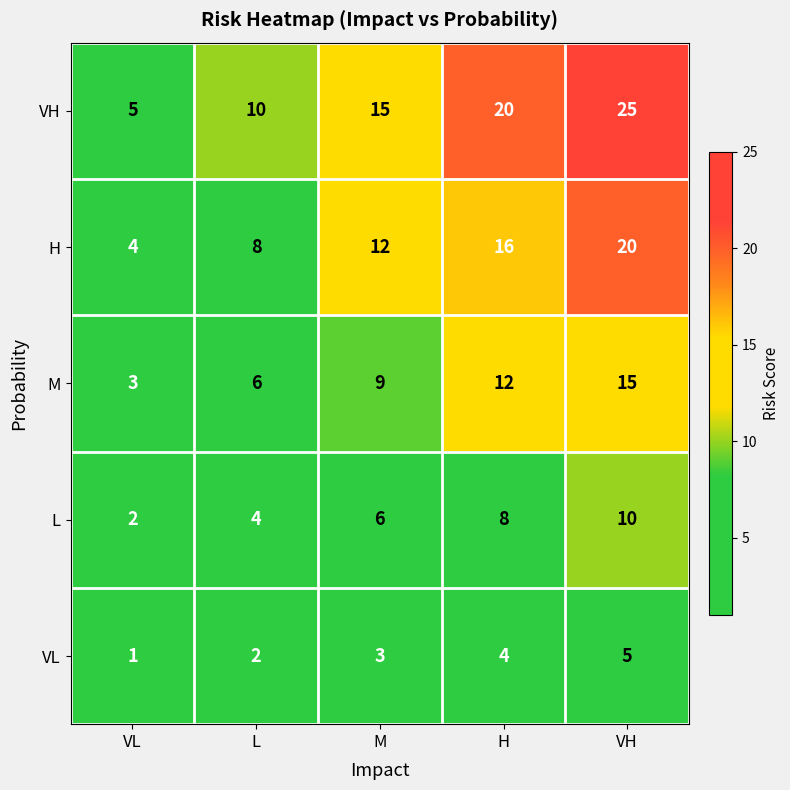

Is it true that H equals 12 at M?

True